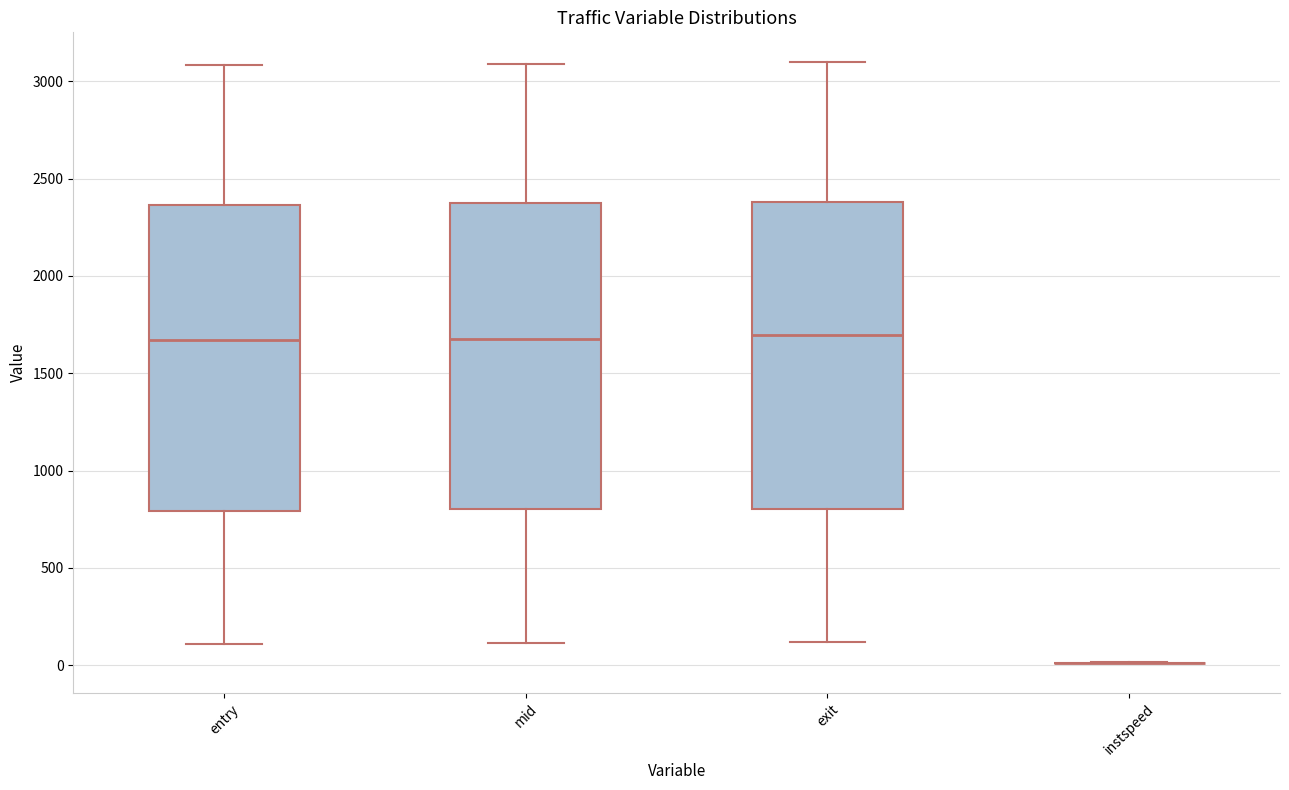

Reading left to right, transcribe this box plot: for each box, give where its median line is, the range the box spans, and where its two whiskers end, as read against the y-axis. The values are not printed on the chart, so give them approximately, as read against the axis.

entry: median 1650, box 800 to 2350, whiskers 100 to 3100
mid: median 1700, box 800 to 2350, whiskers 100 to 3100
exit: median 1700, box 800 to 2400, whiskers 100 to 3100
instspeed: box collapsed to a line at 0, whiskers 0 to 0